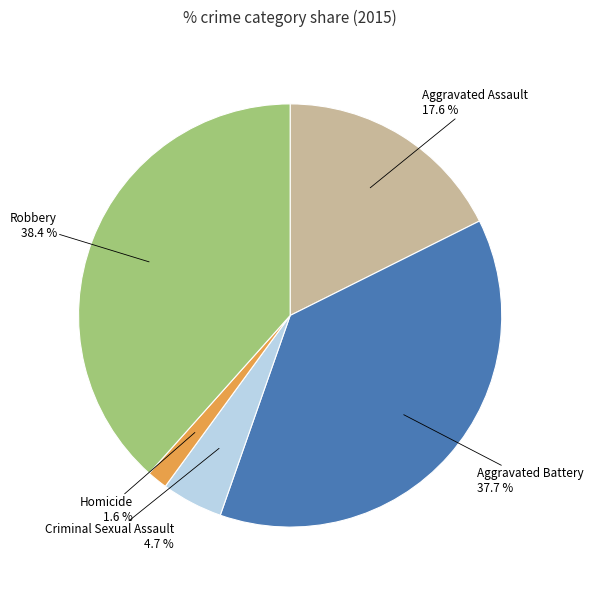

To the nearest percent, what is the difference between the largest and smallest slice percentages?

37%